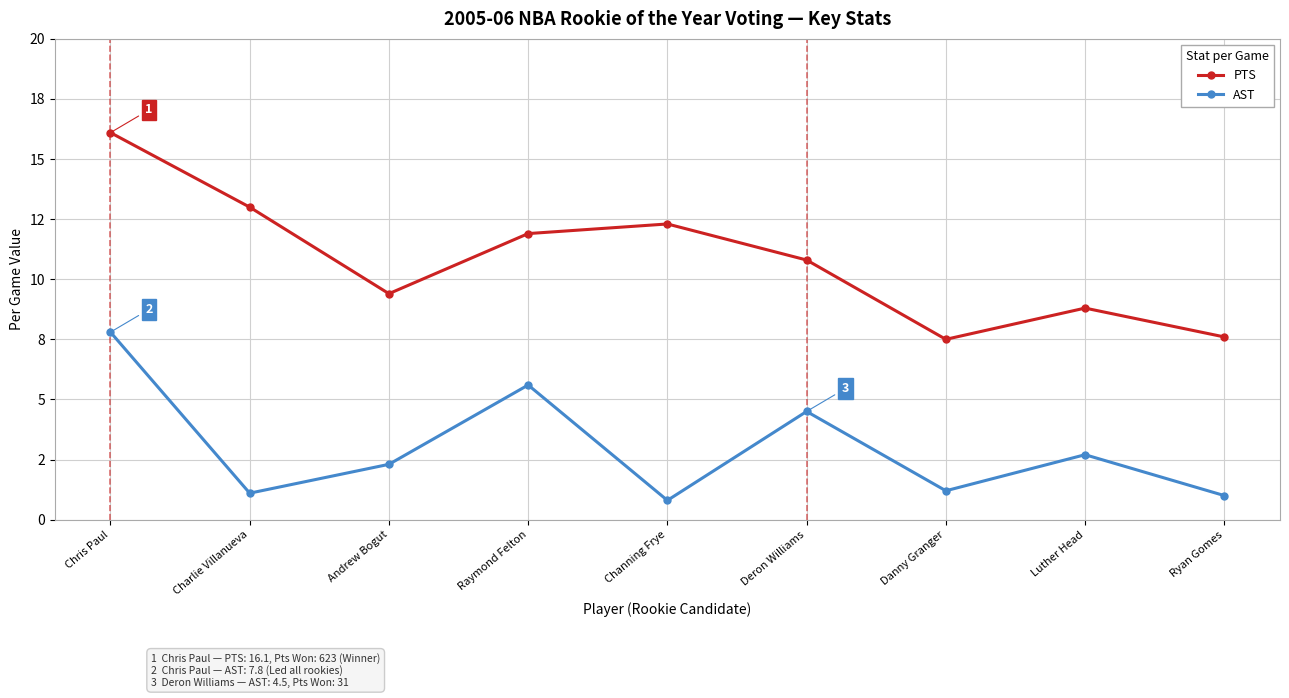

What is the difference between the AST values at Raymond Felton and Chris Paul?

2.2